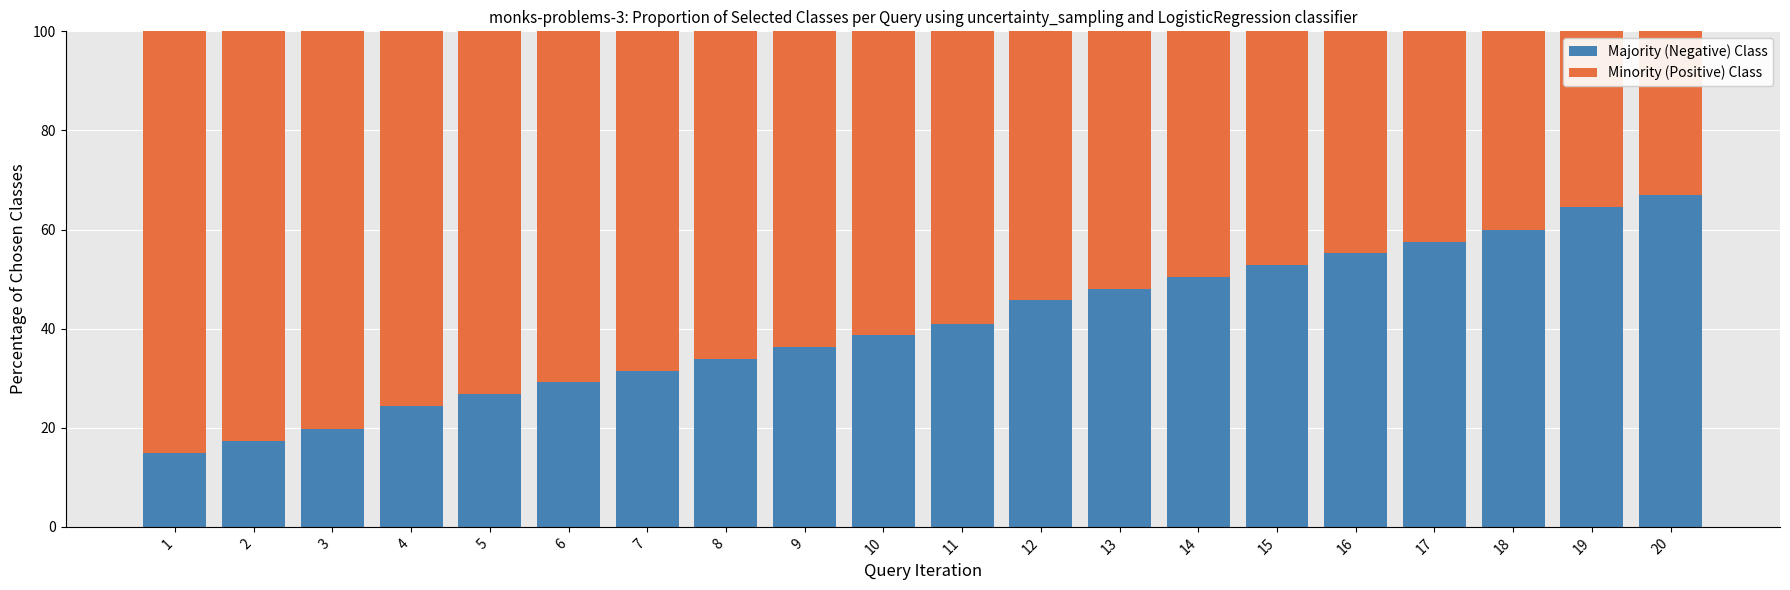

The value of Majority (Negative) Class at 18 is 105.6. True or false?

False